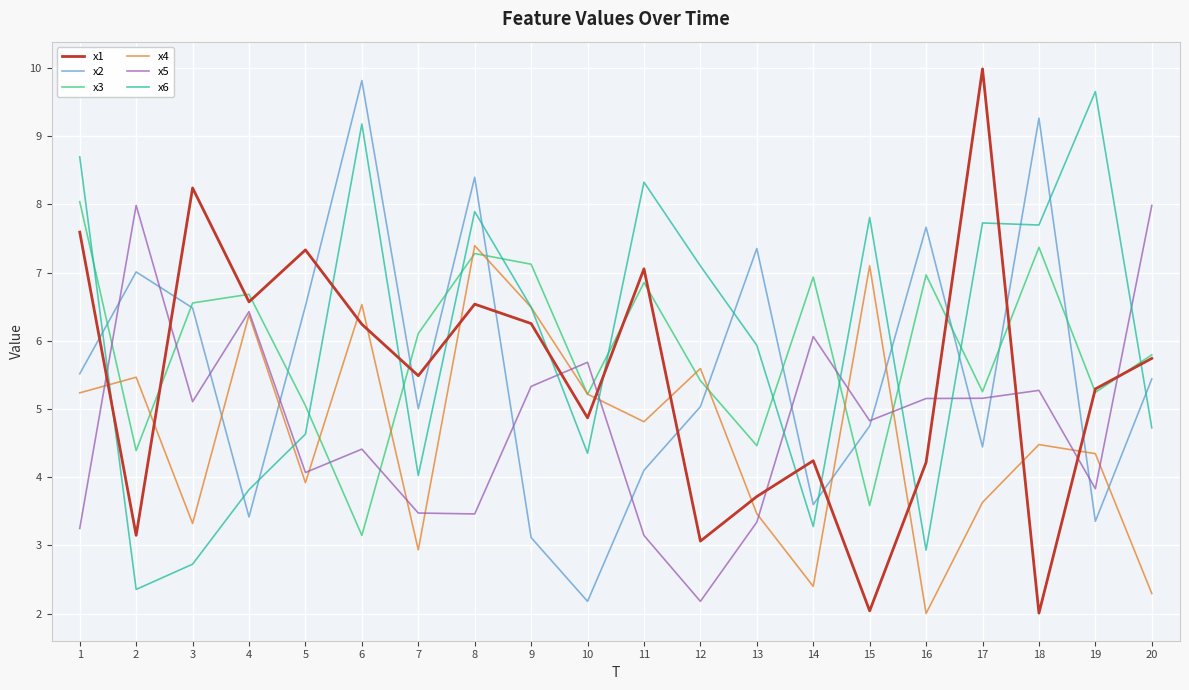

Where is the first local minimum for x2?

4